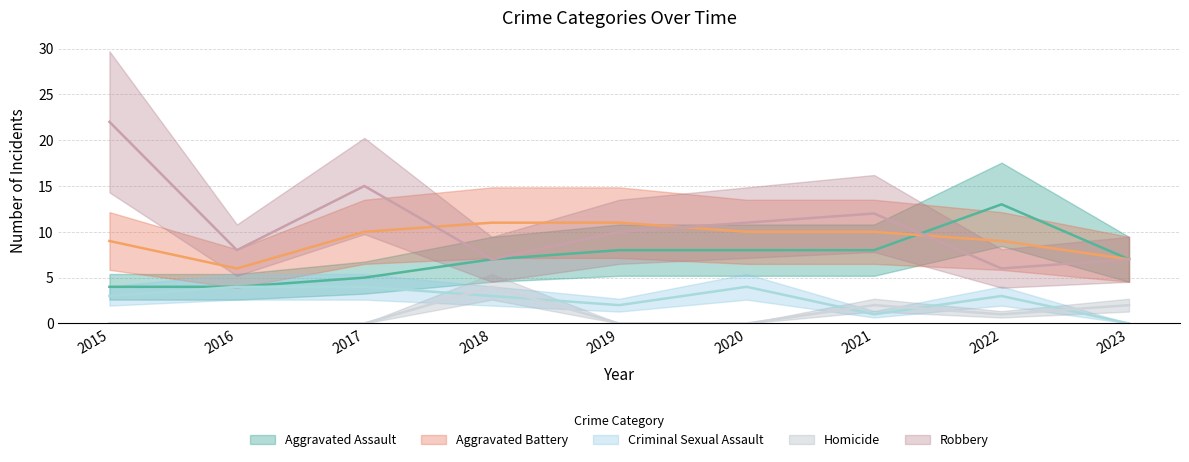

How many series are shown in this chart?

5